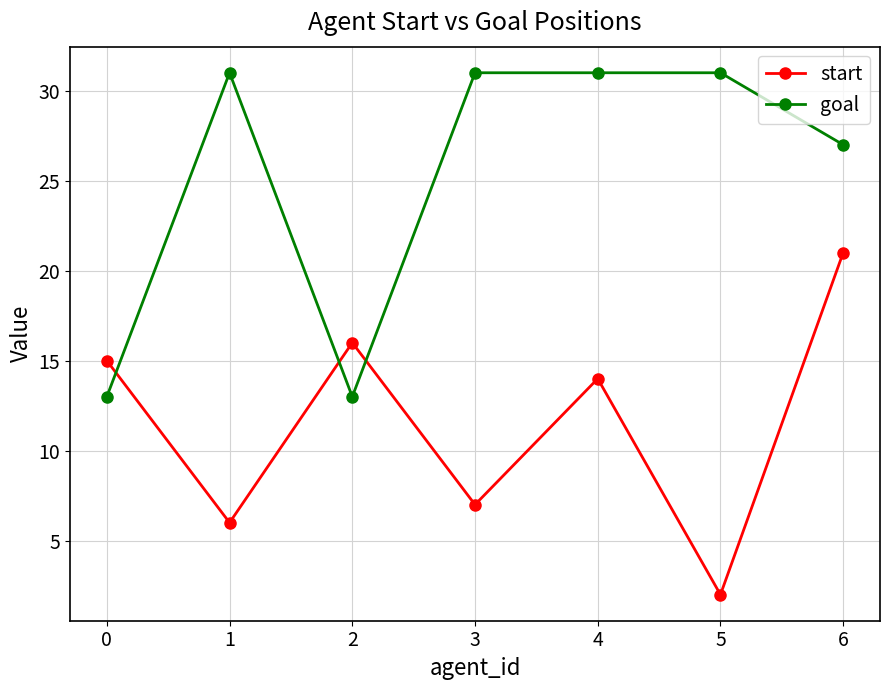

What is the value of the goal point at the 4th from the left?

31